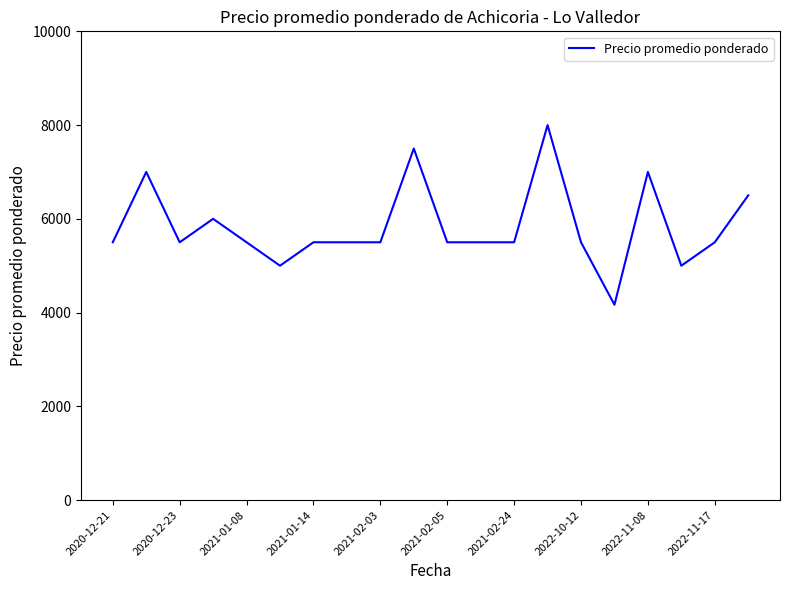

What is the difference between the maximum and minimum values?

3833